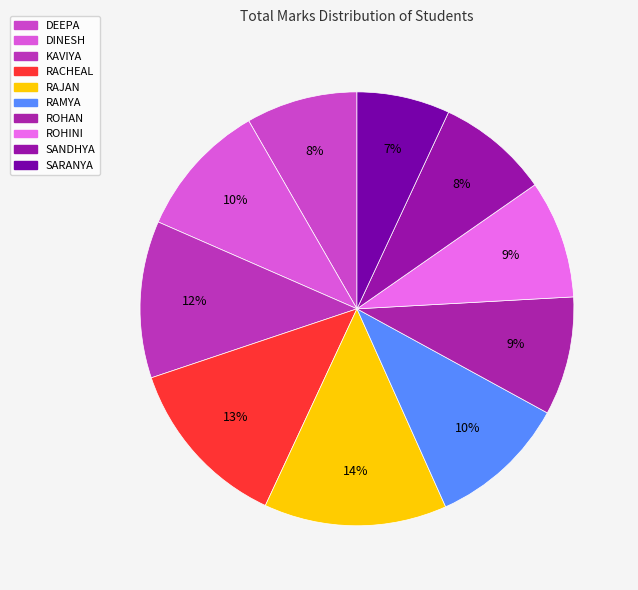

True or false: KAVIYA accounts for 12% of the total.

True